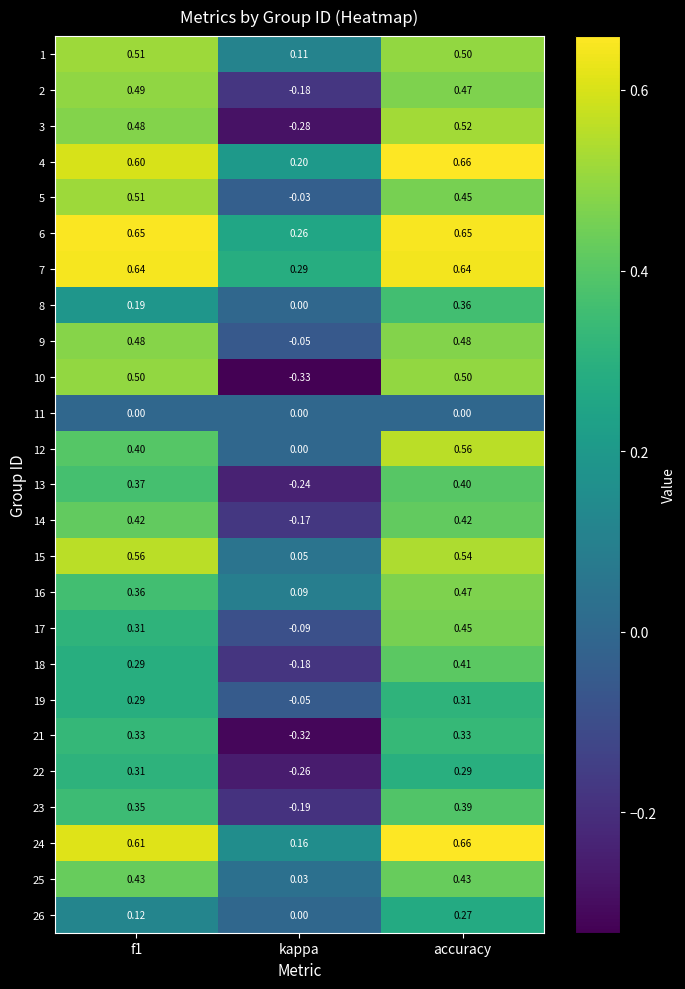

At which label does 21 reach its minimum?

kappa